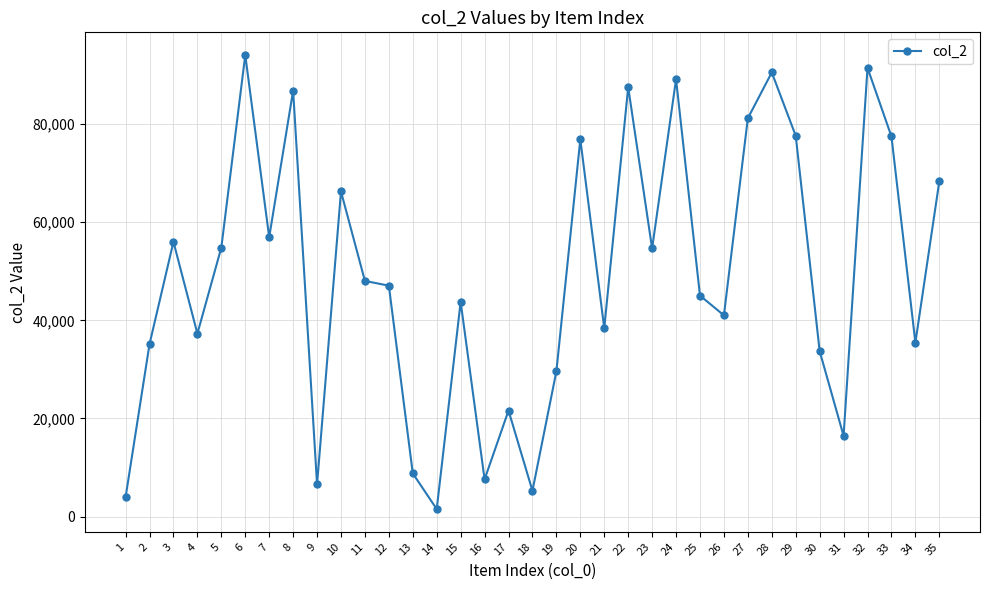

The value at 10 is 16324. True or false?

False